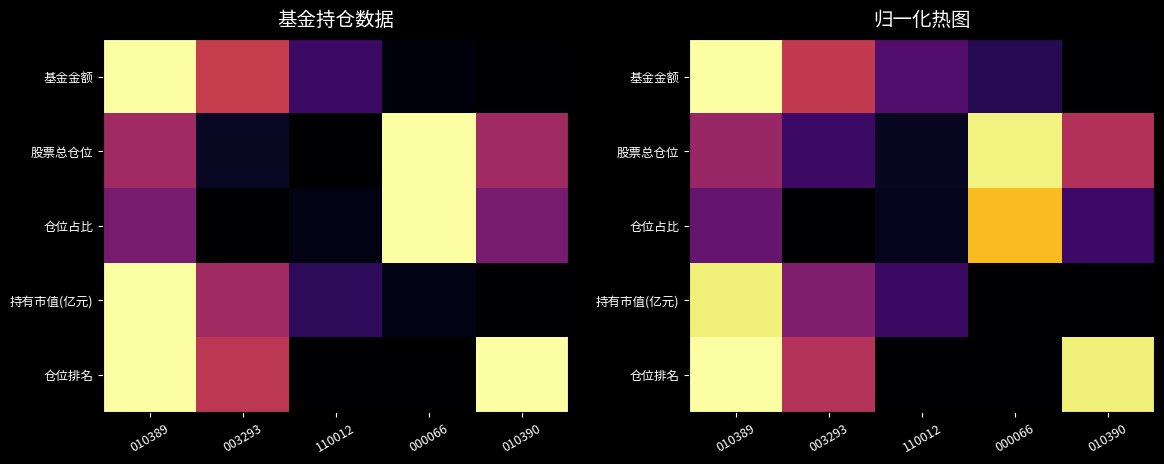

What is the difference between the second highest and minimum values in the 仓位占比 series?

0.3